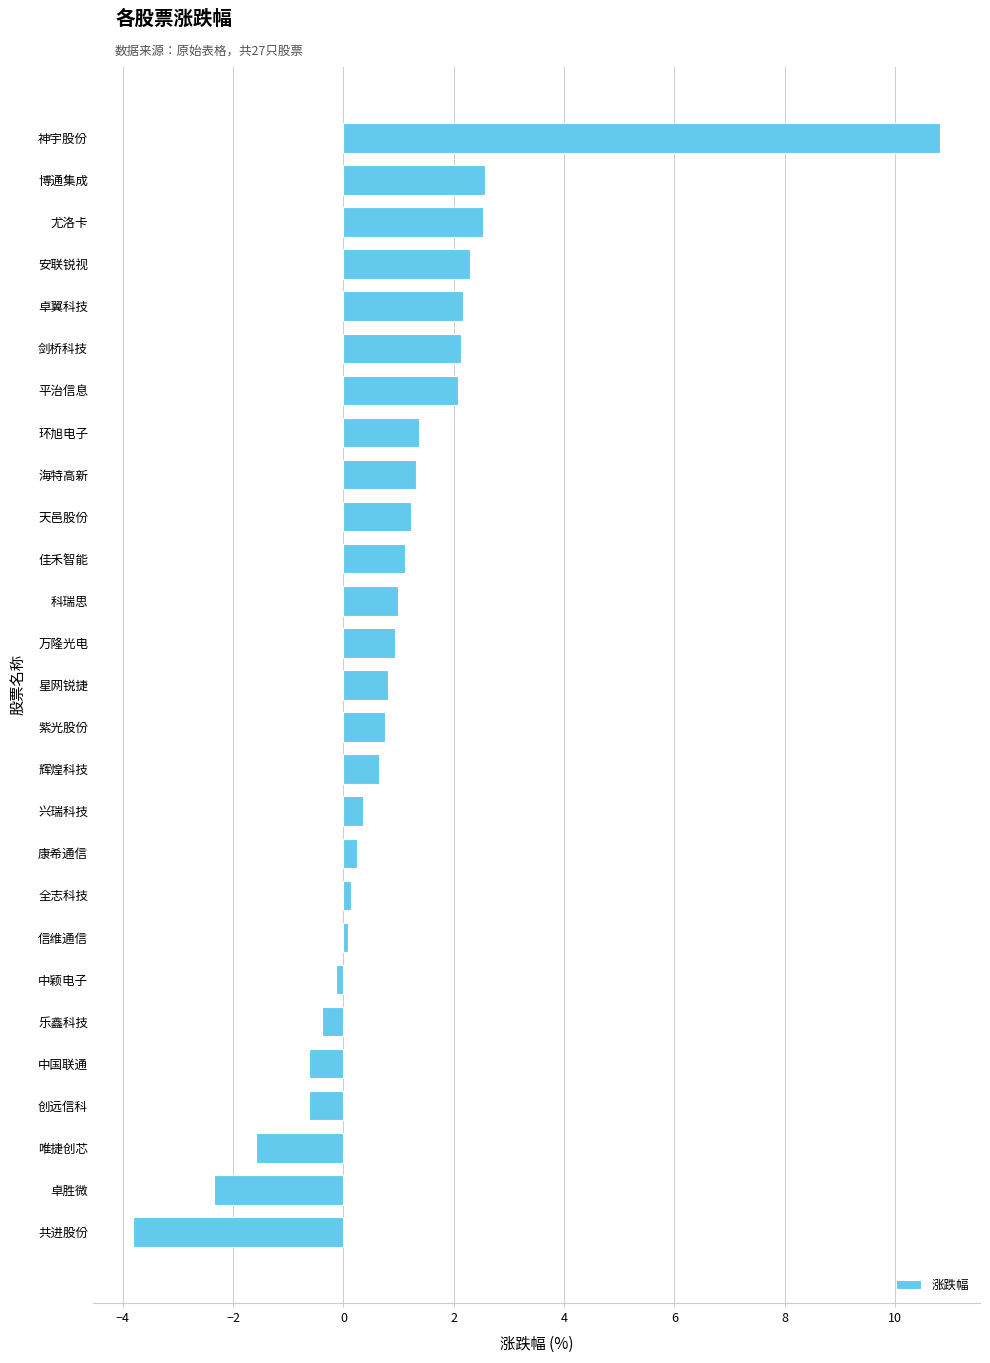

The value at 共进股份 is -1.7. True or false?

False